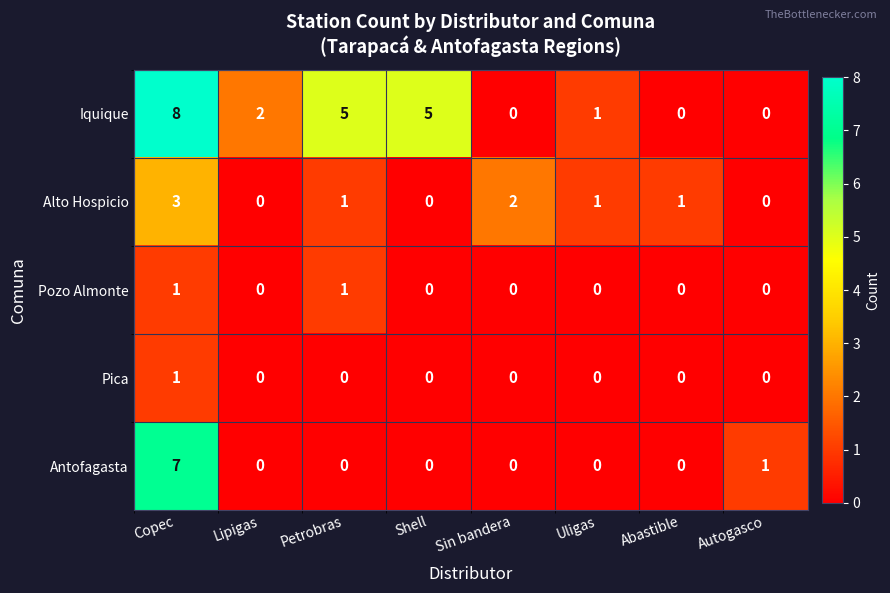

Count the Antofagasta values in the range 0 to 1.

7